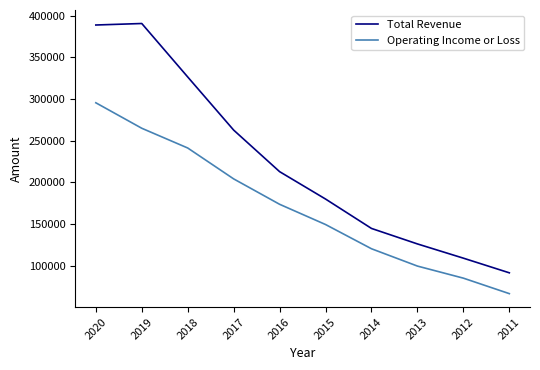

Rank the series at 2014 from highest to lowest value.

Total Revenue, Operating Income or Loss